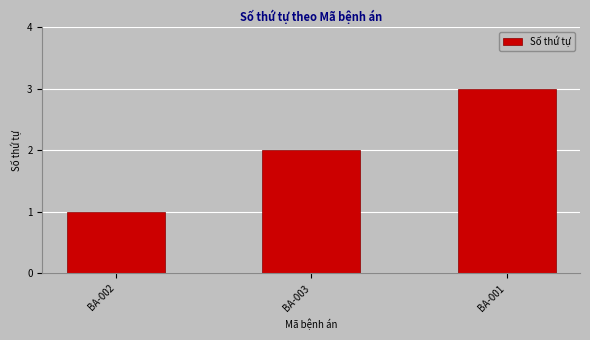

Count the values in the range 1 to 3.

3